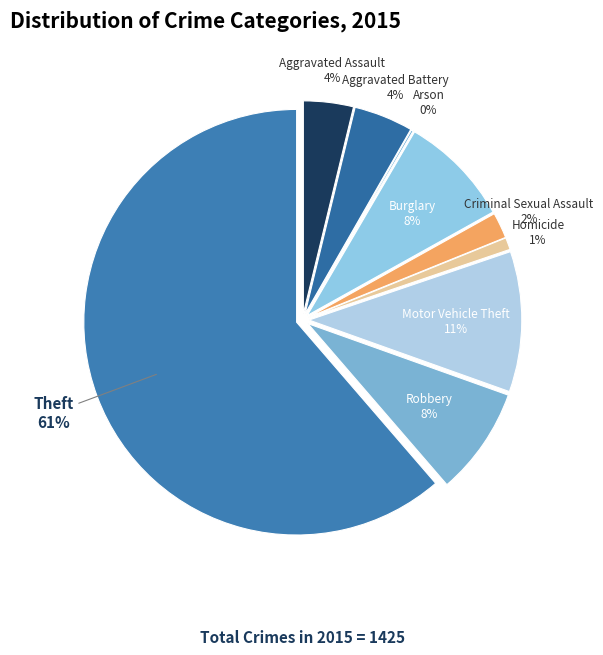

To the nearest percent, what percentage of the pie is Motor Vehicle Theft?

11%